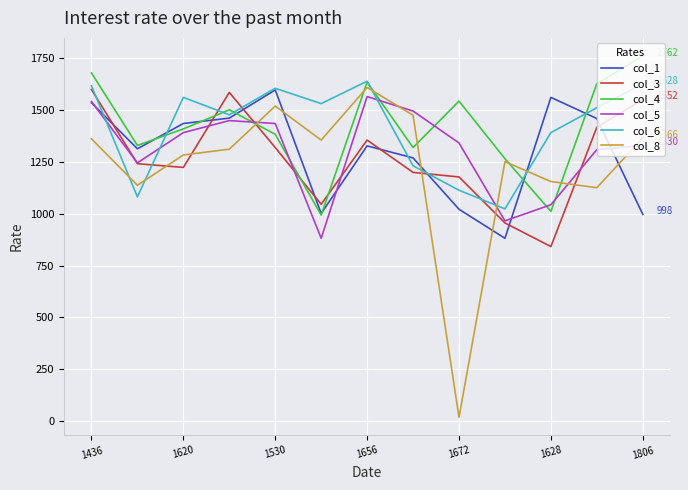

After their last crossing, which series has the higher values: col_5 or col_6?

col_6